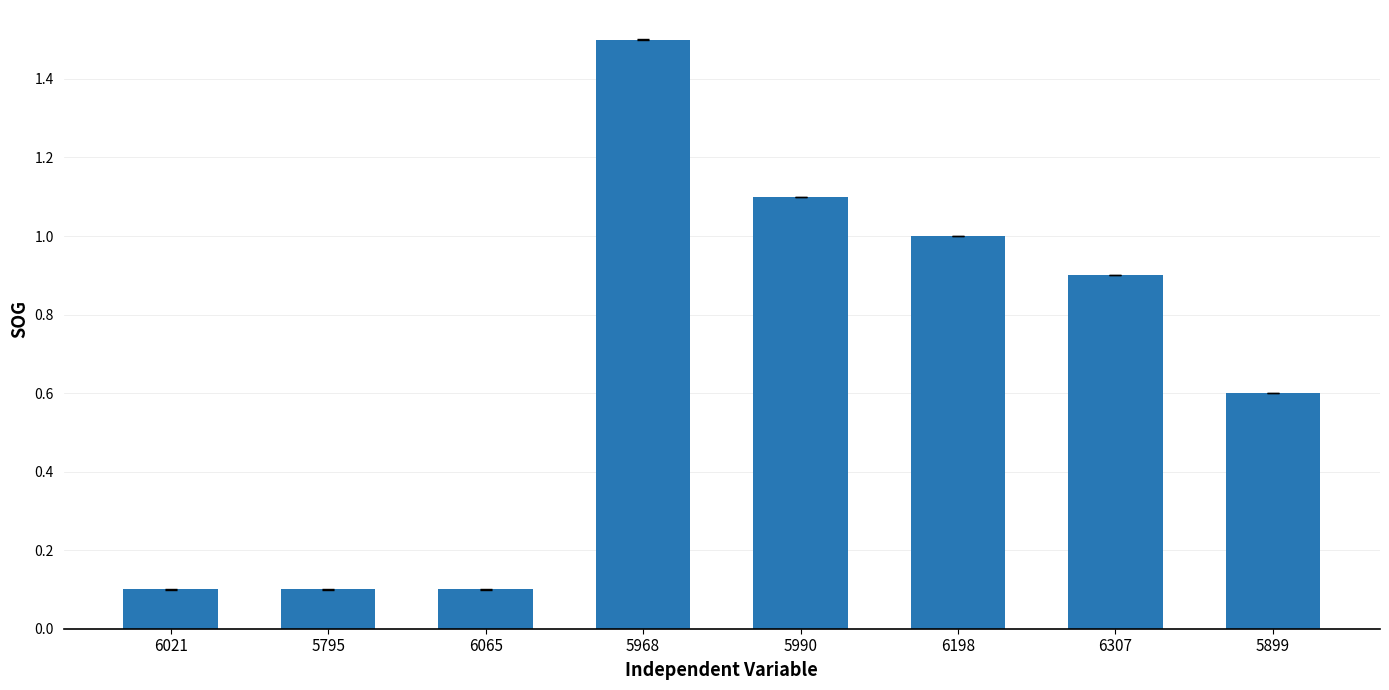

How many bars are there in total?

8